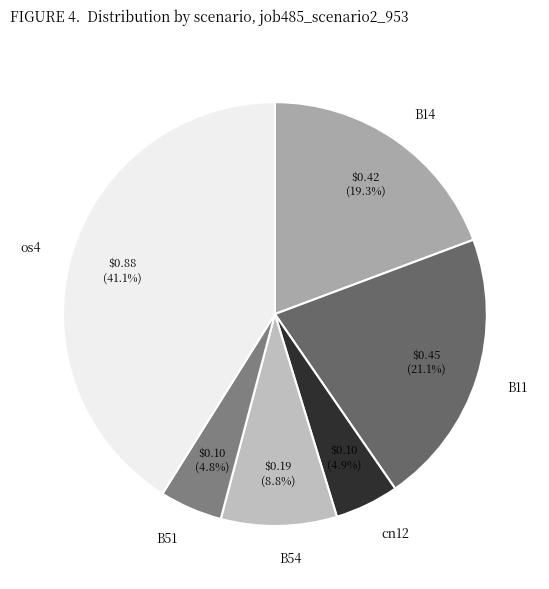

Does B54 represent more than half of the total?

No